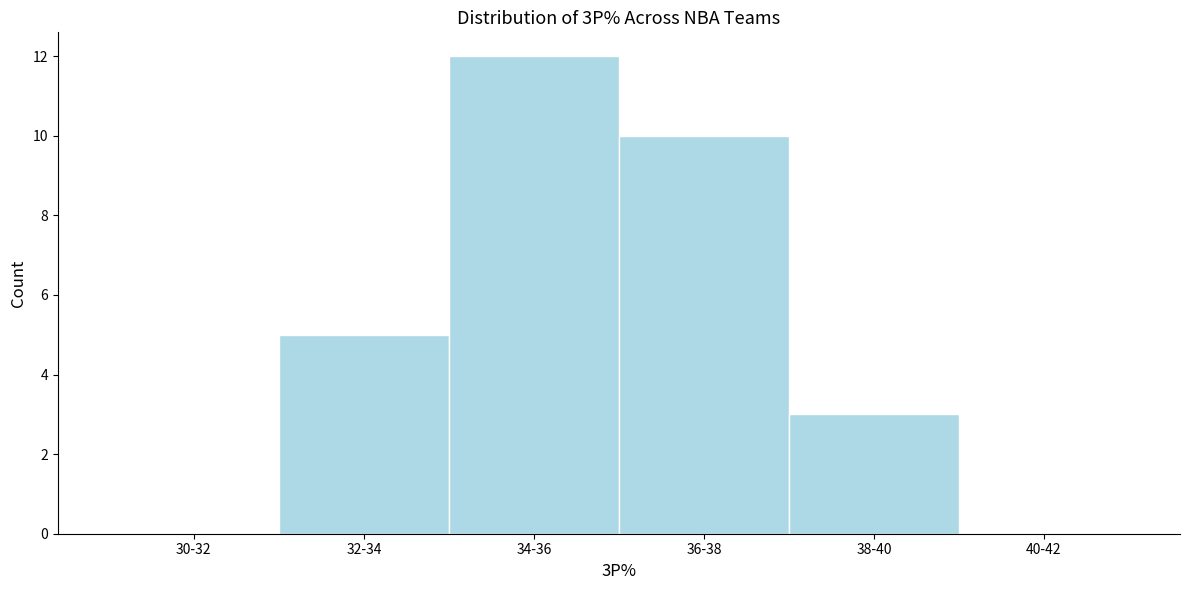

At which label is the value closest to 6?

32-34